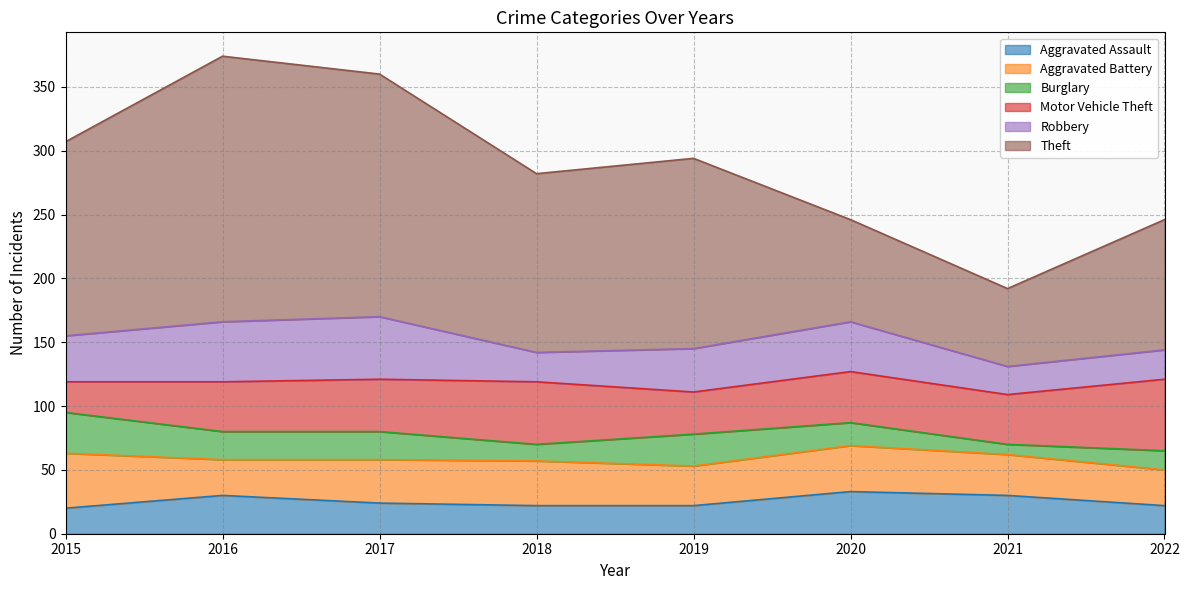

Does the chart have visible grid lines?

Yes